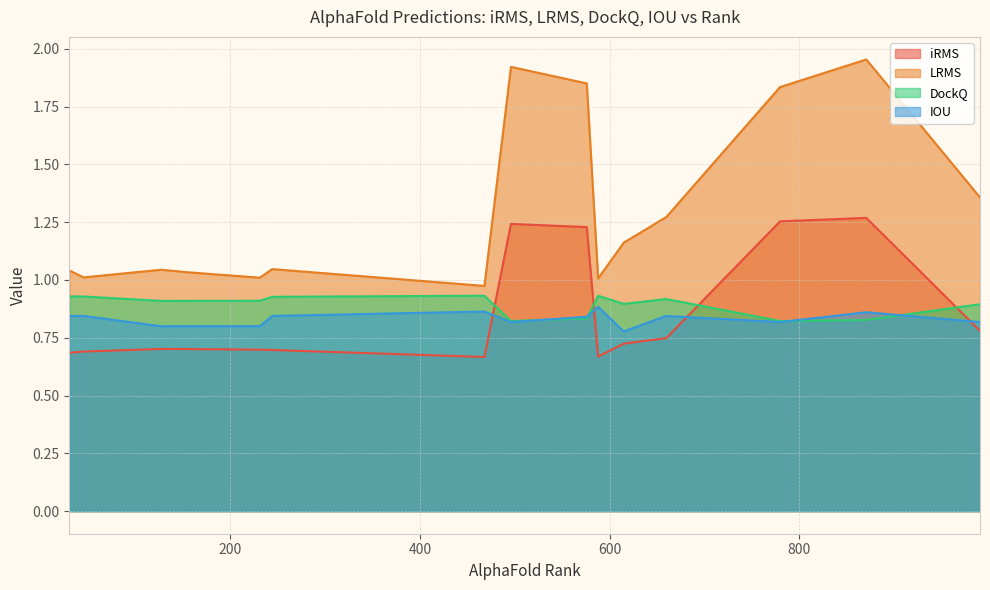

Is the value of IOU at 152 greater than the value of LRMS at 871?

No